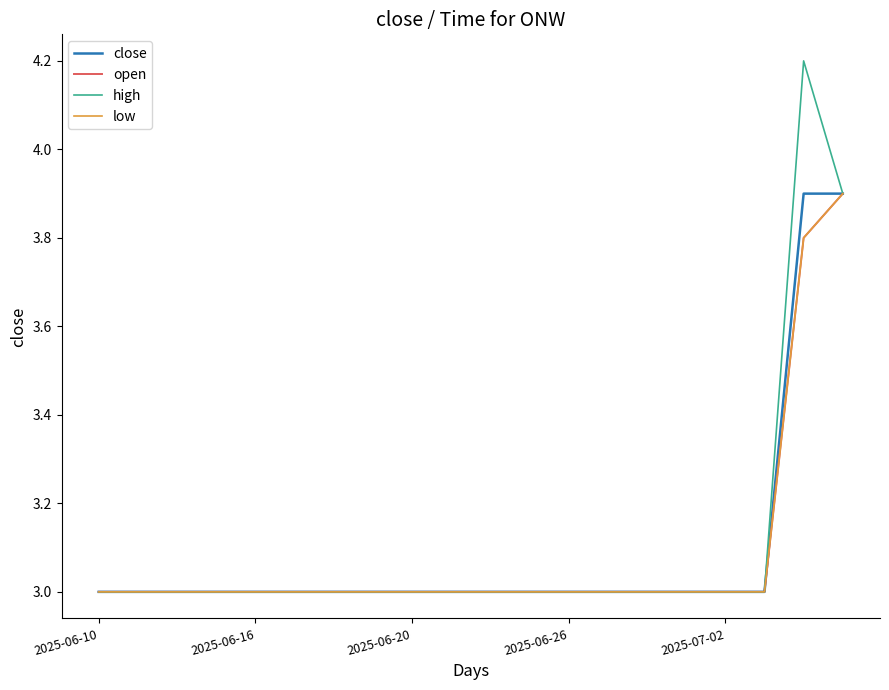

At how many categories does at least one series exceed 3?

2